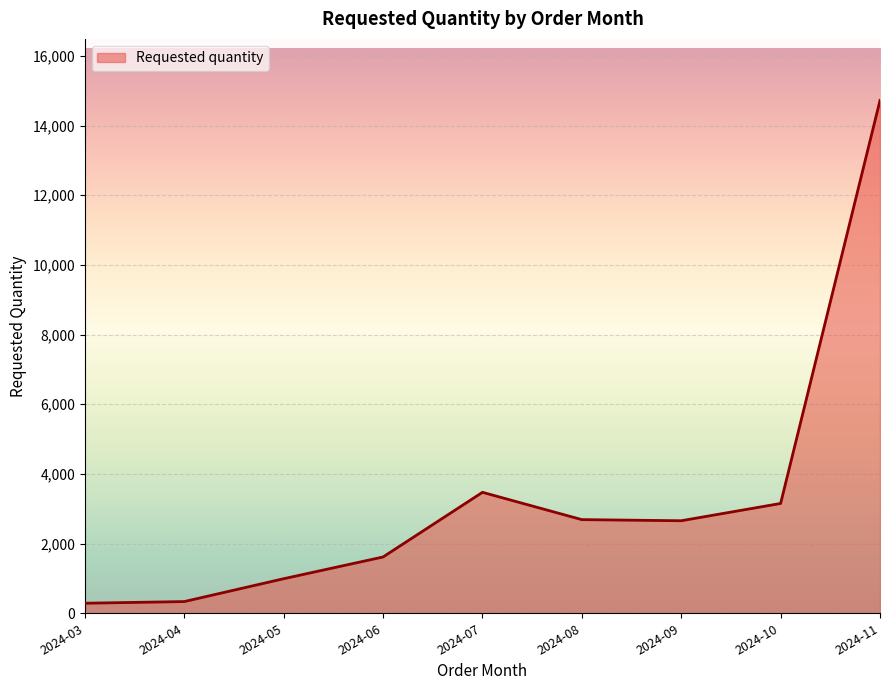

Between 2024-05 and 2024-10, which is larger?

2024-10